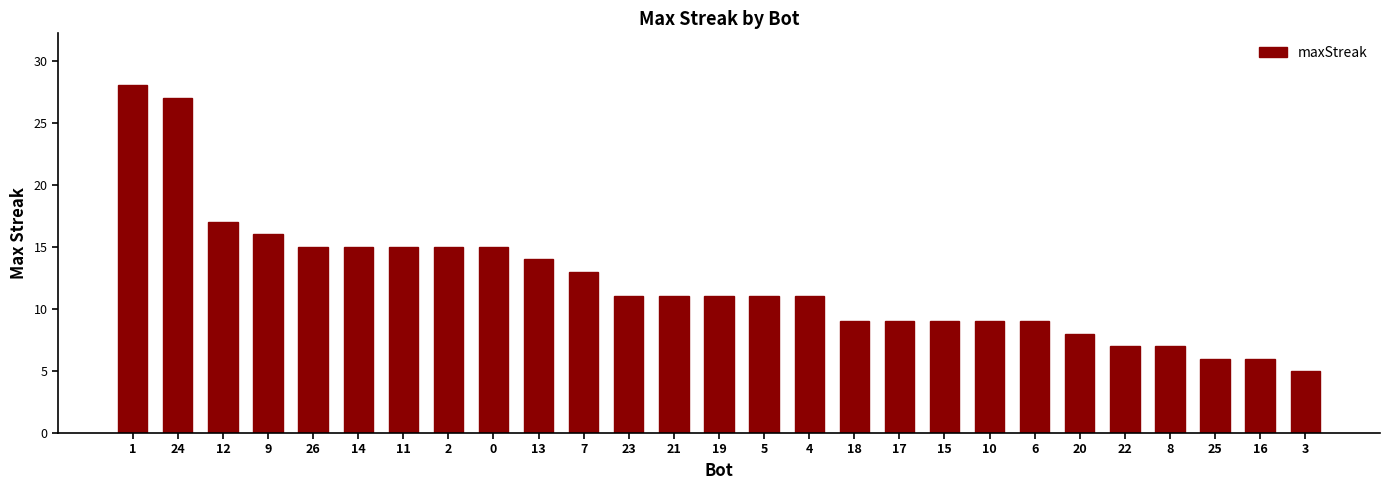

What is the label of the 20th bar from the left?

10